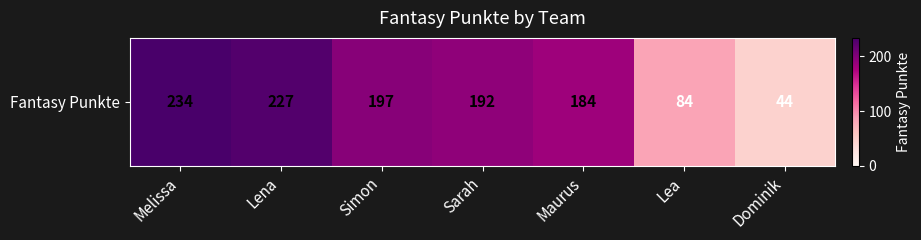

What is the smallest value displayed?

44